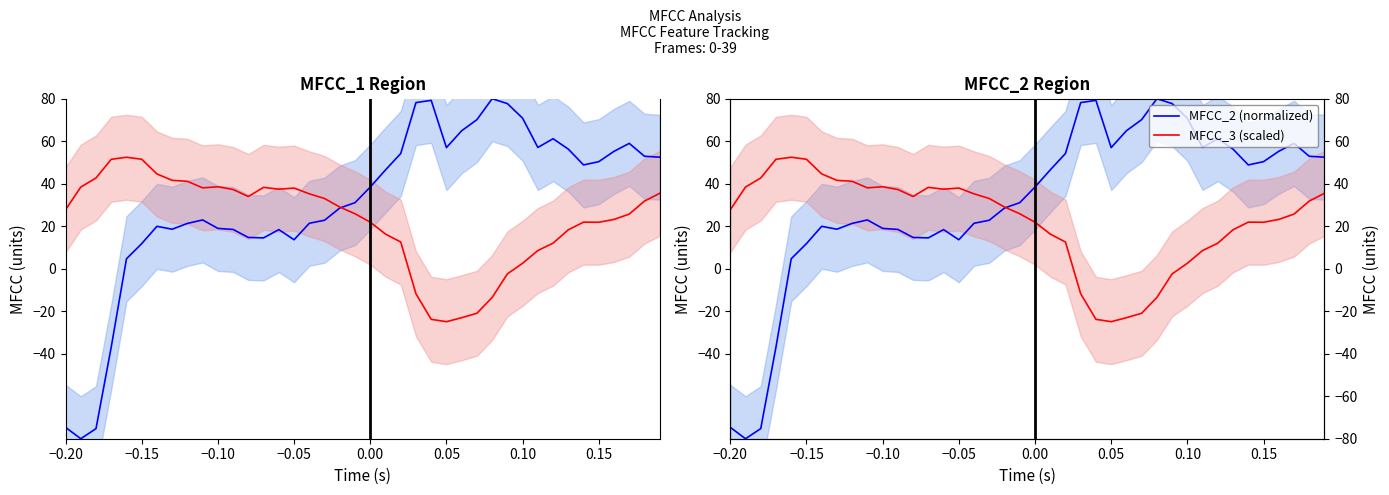

What is the label of the 23rd point from the right?

17